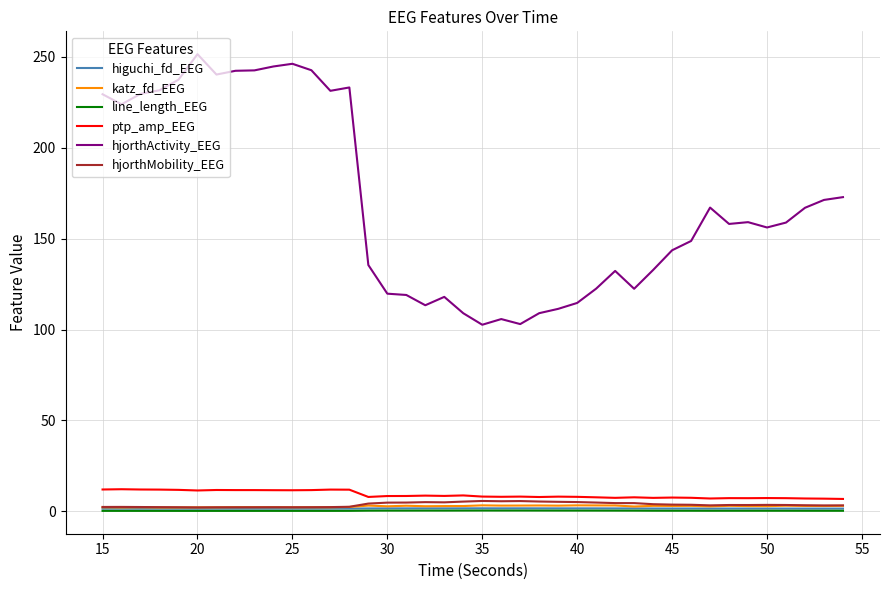

Which series has the widest spread of values?

hjorthActivity_EEG